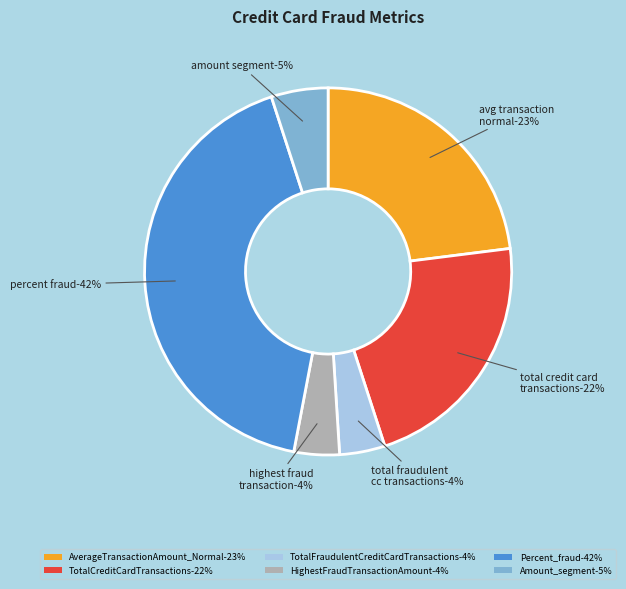

What is the change in value from AverageTransactionAmount_Normal to Percent_fraud?

+19